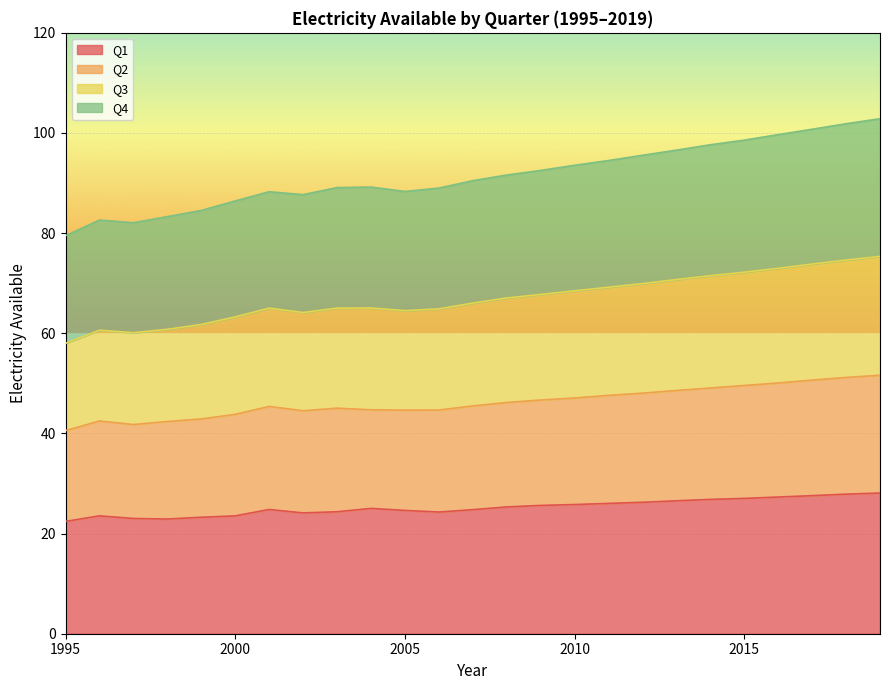

True or false: Q4 and Q1 intersect in this chart.

False